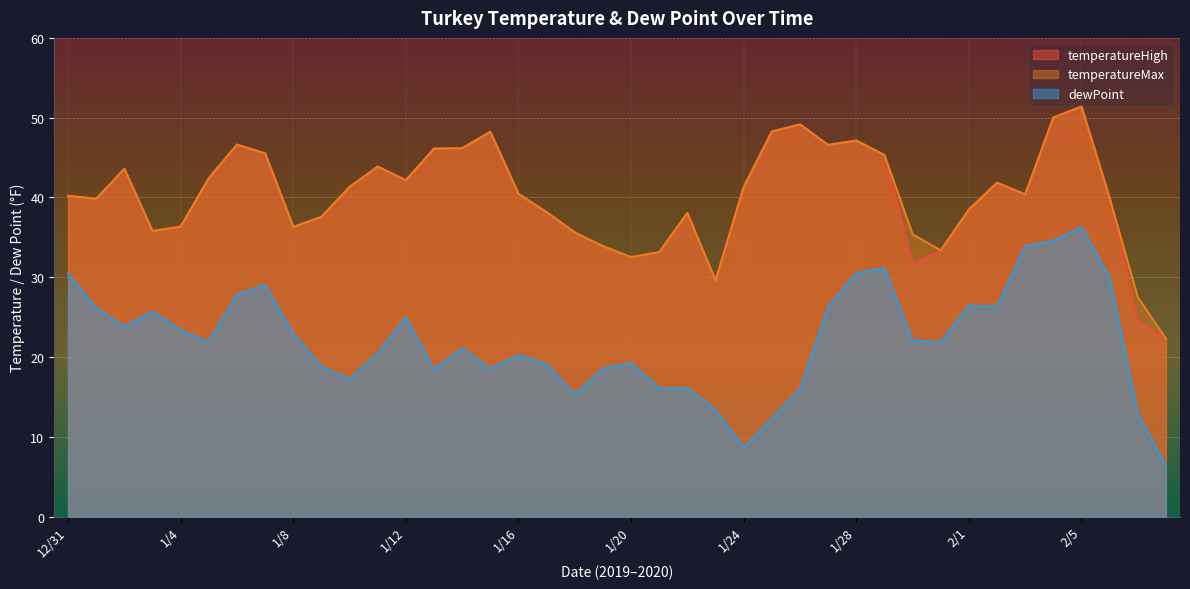

Between 1/11 and 1/2, which is larger?

1/11